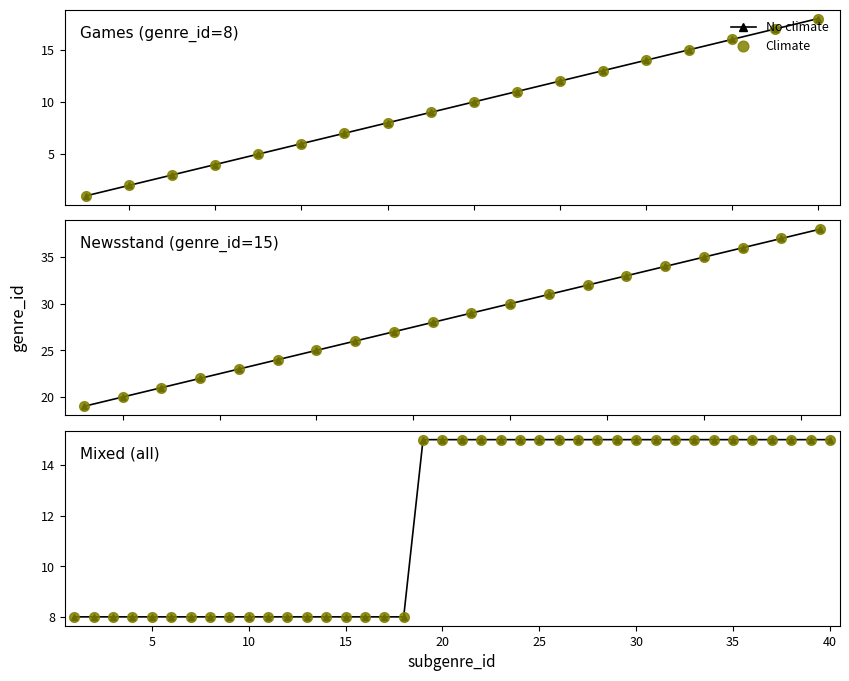

Is it true that Climate equals 22 at 37?

False